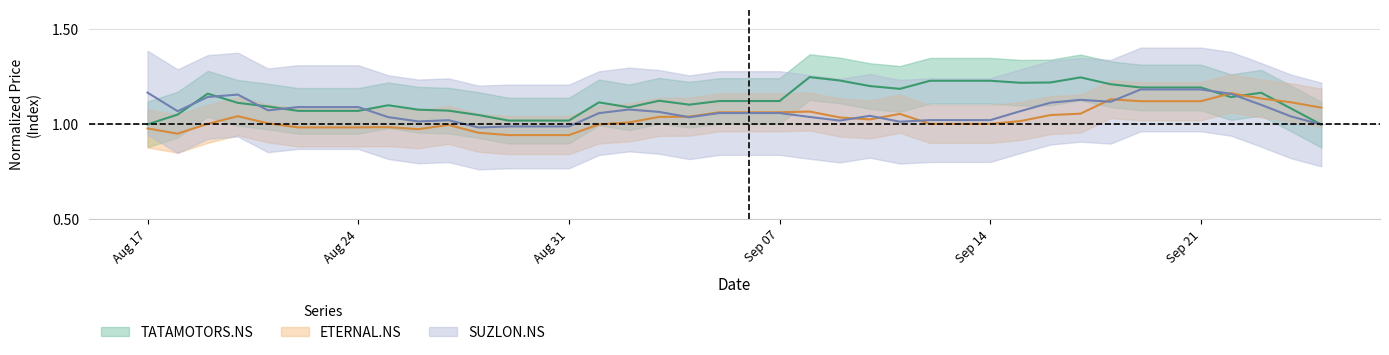

How many values in the ETERNAL.NS series are below 1?

17